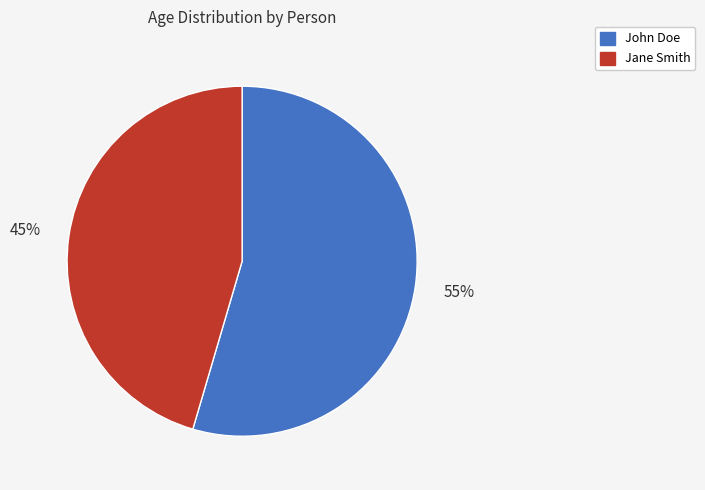

True or false: John Doe accounts for 66% of the total.

False